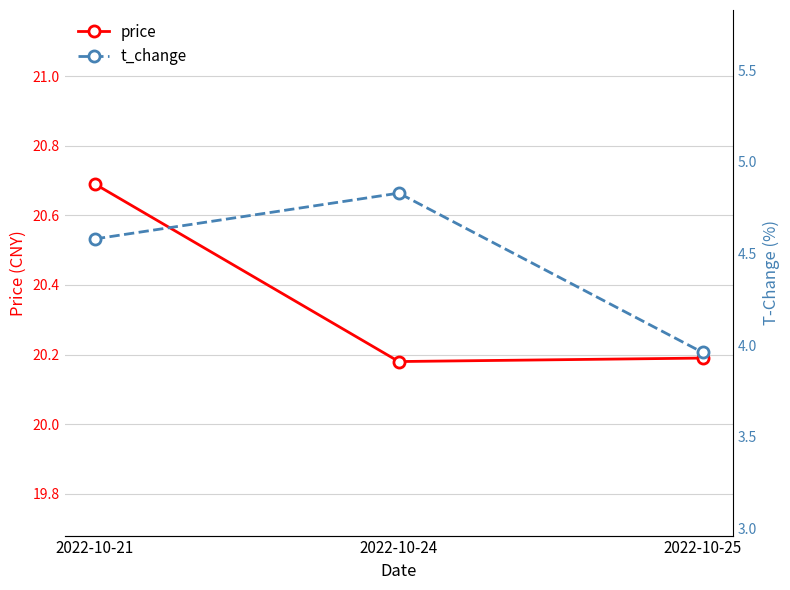

Reading left to right, what are all the values shown in this chart?

price: 2022-10-21=20.7	2022-10-24=20.2	2022-10-25=20.2
t_change: 2022-10-21=4.6	2022-10-24=4.8	2022-10-25=4.0